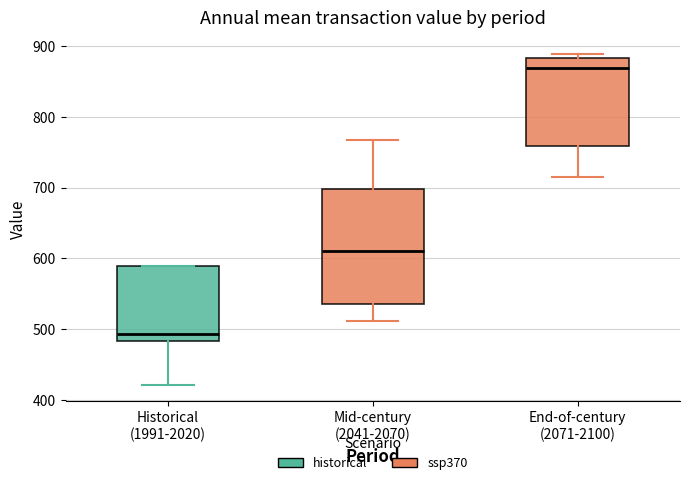

Which box's median line is the highest?

End-of-century (2071-2100)